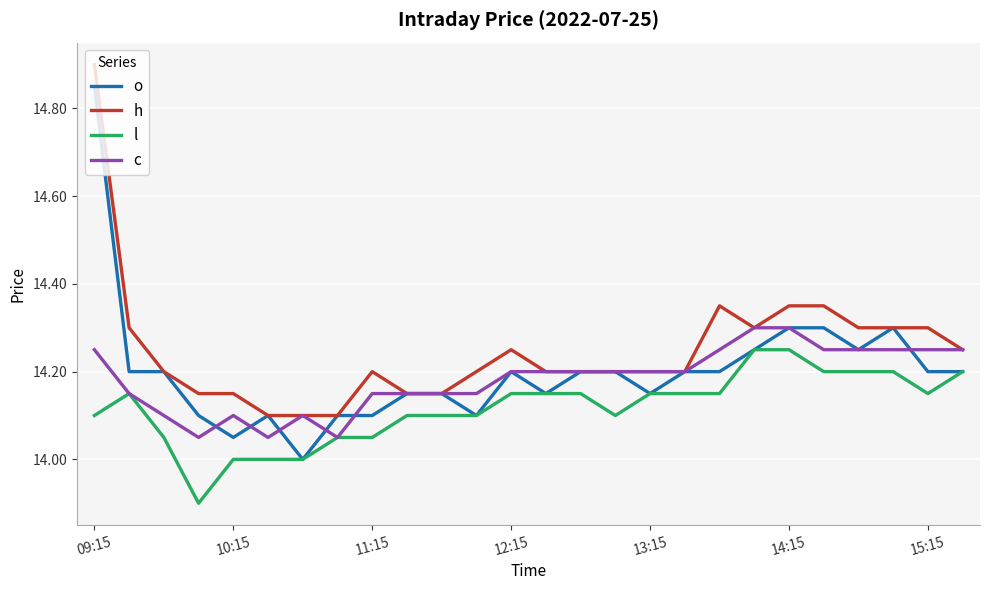

Which series has the widest spread of values?

o